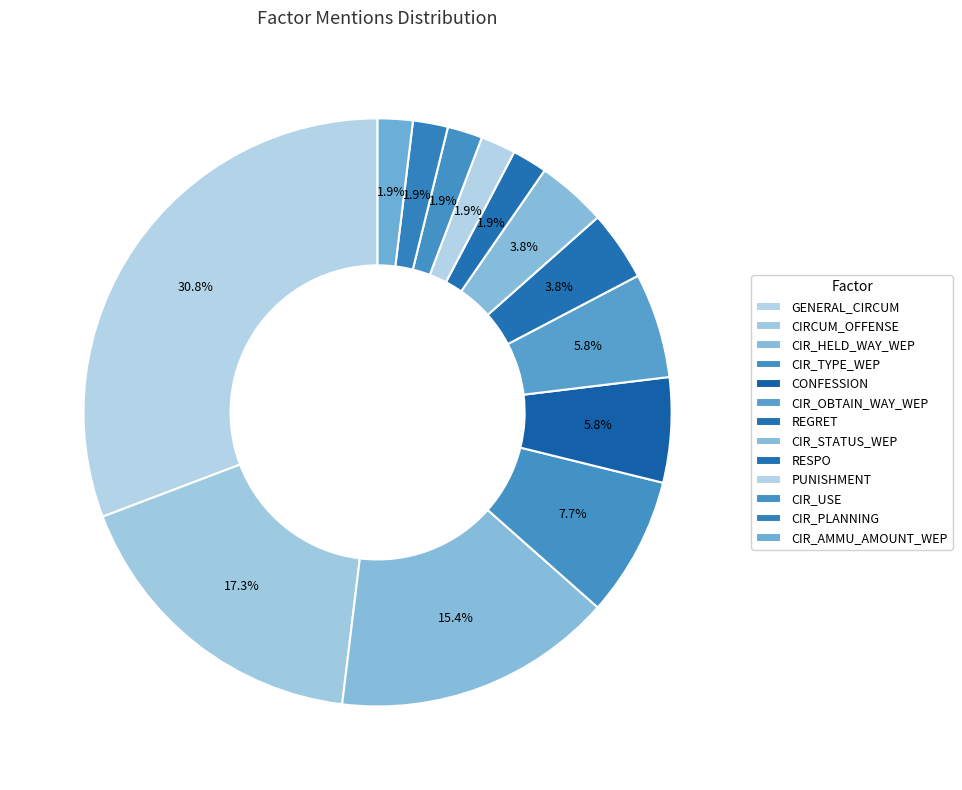

How many segments does this pie chart have?

13